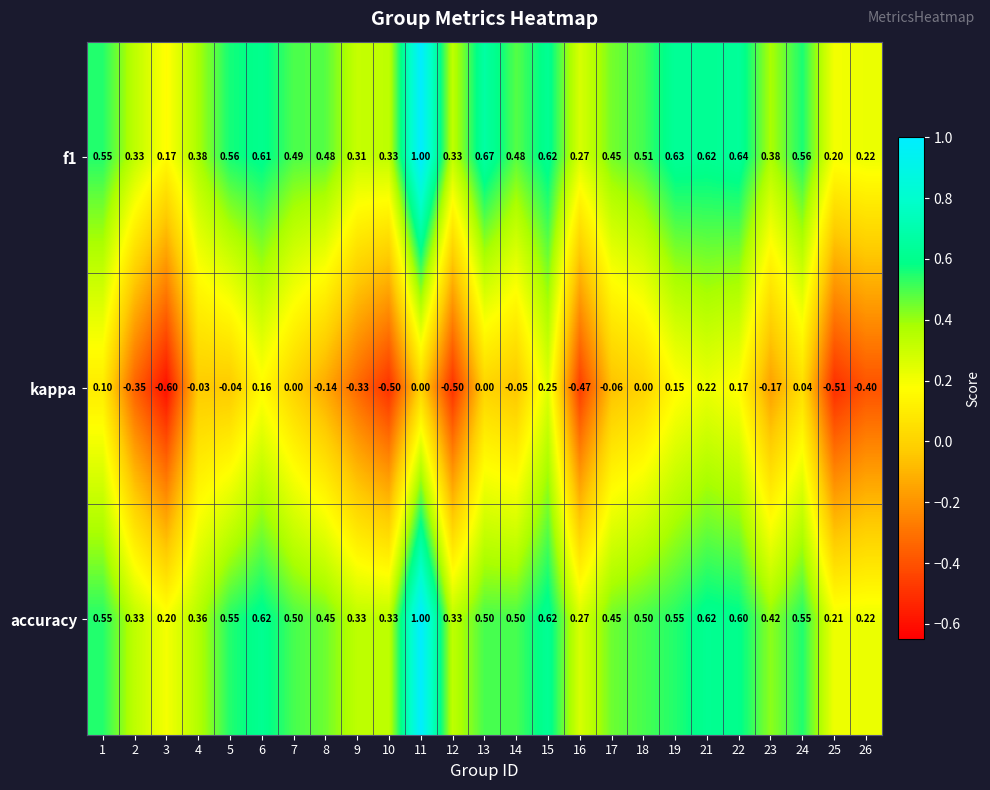

Which series has the widest spread of values?

kappa